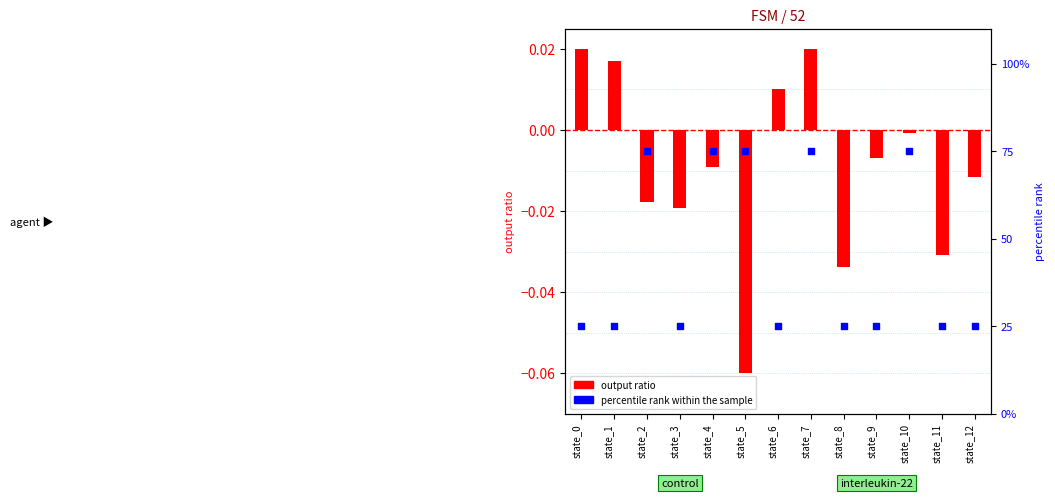

At which category is the sum across all series the highest?

state_7